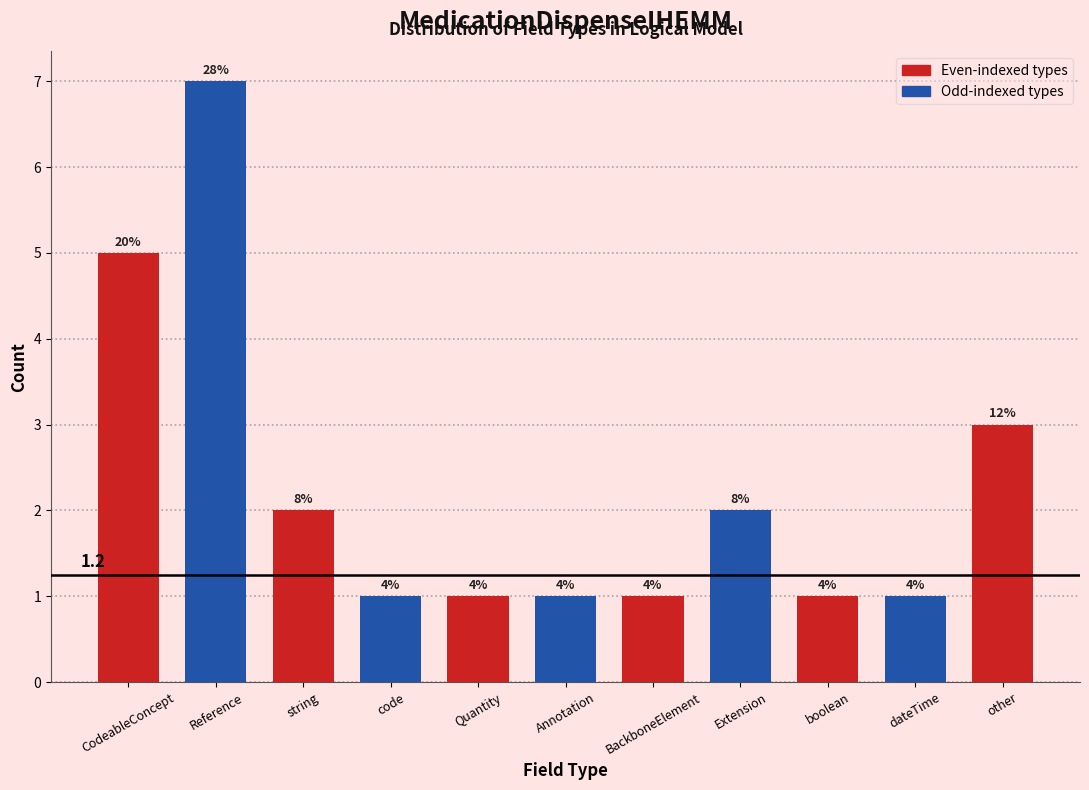

Are the bars horizontal?

No